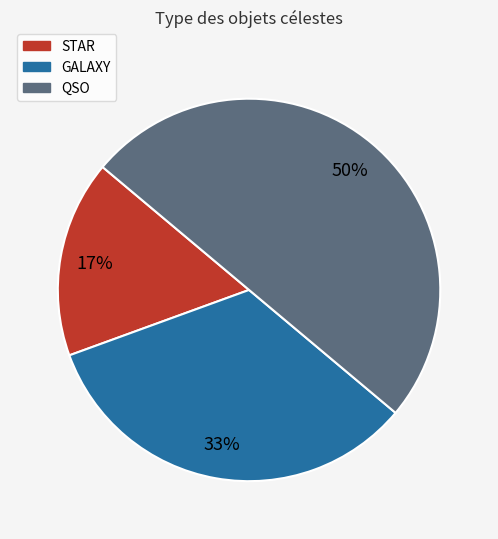

How many segments does this pie chart have?

3